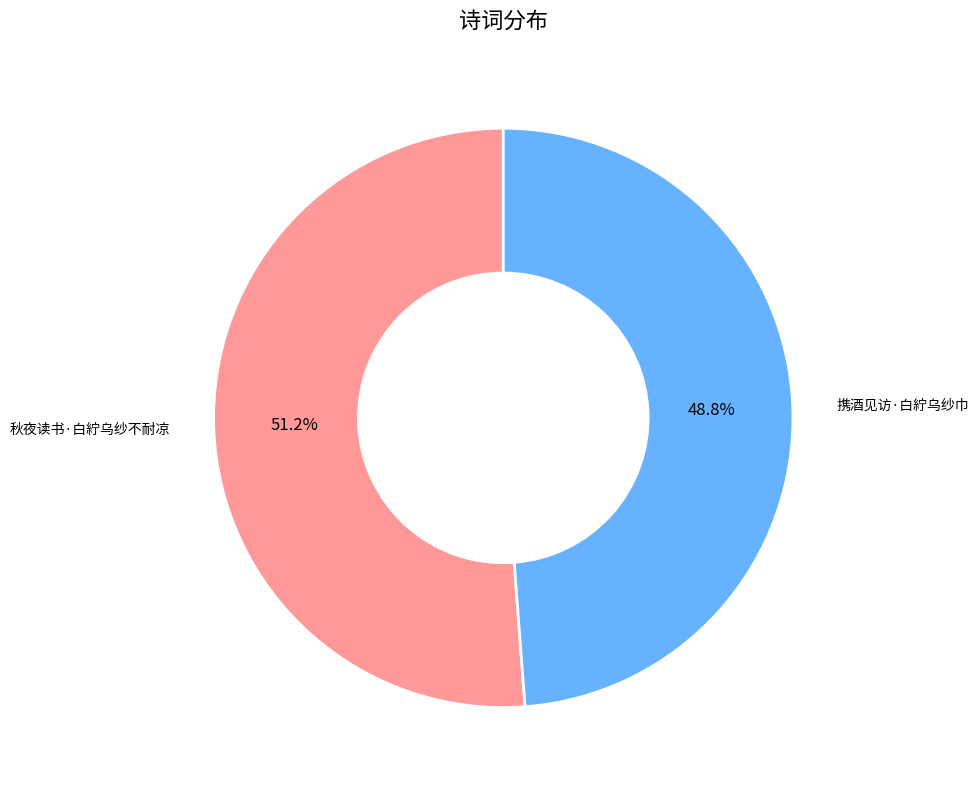

How much of the chart is everything except 携酒见访·白紵乌纱巾?

51.2%